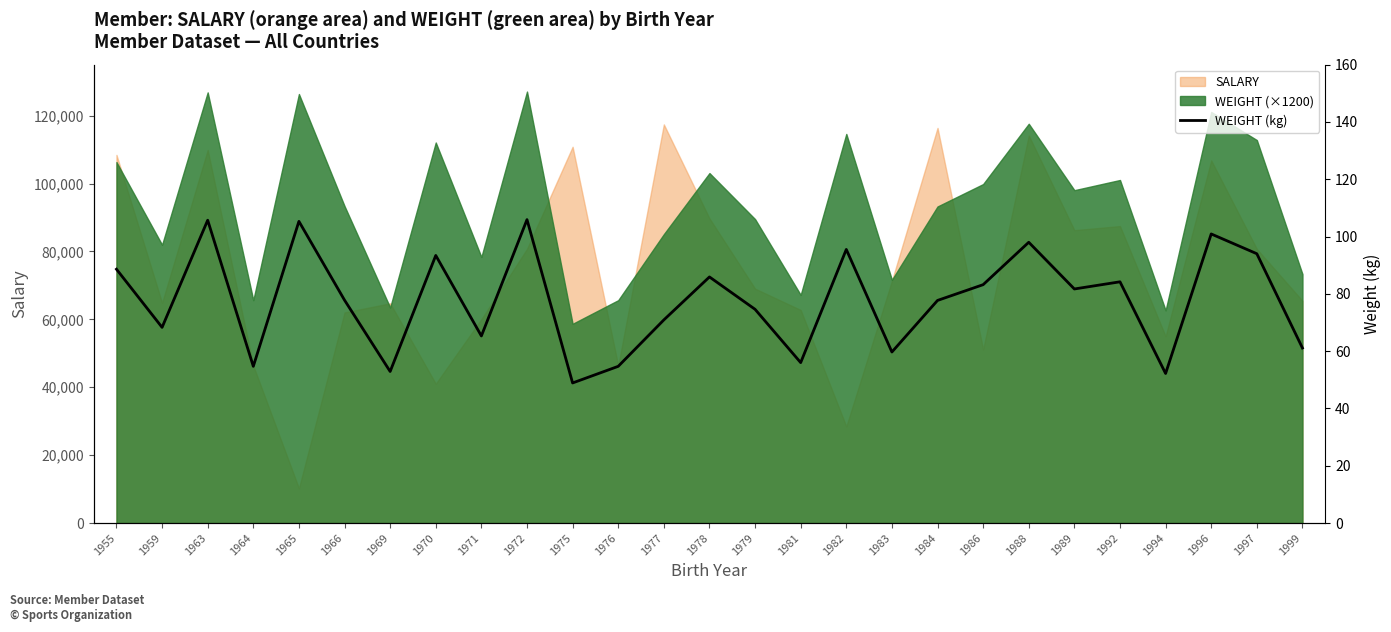

How many data points are less than 77?

12